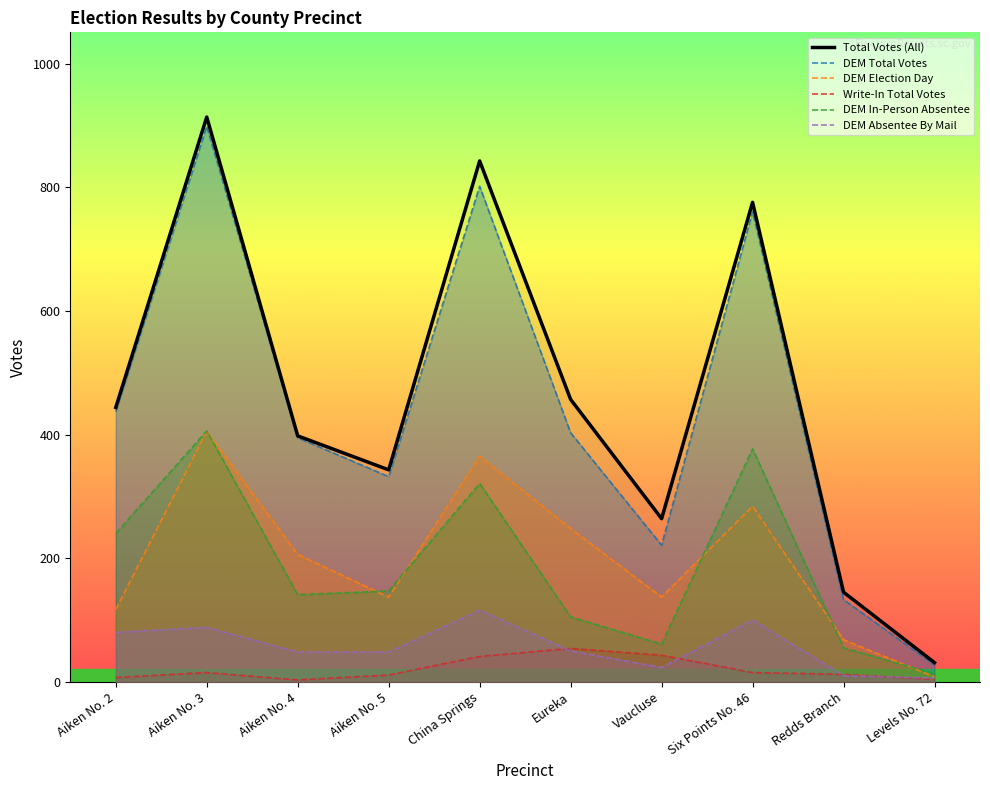

Between Aiken No. 3 and Vaucluse, which series saw the biggest shift?

DEM Total Votes